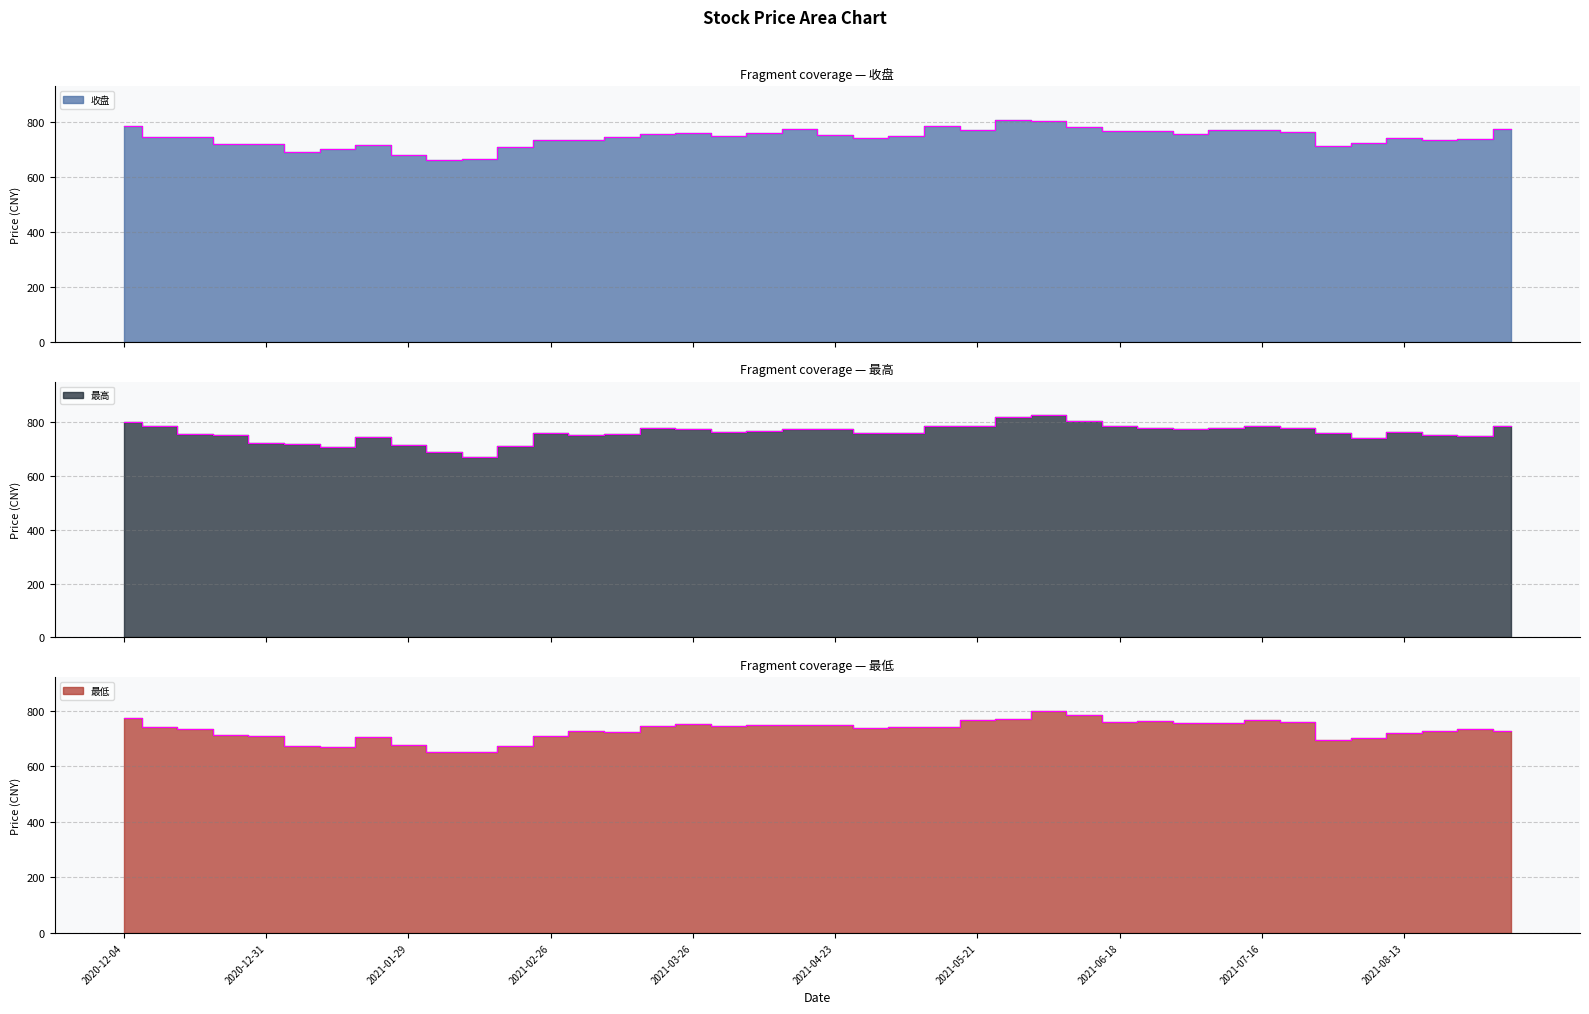

What position from the left is 2021-01-15?

7